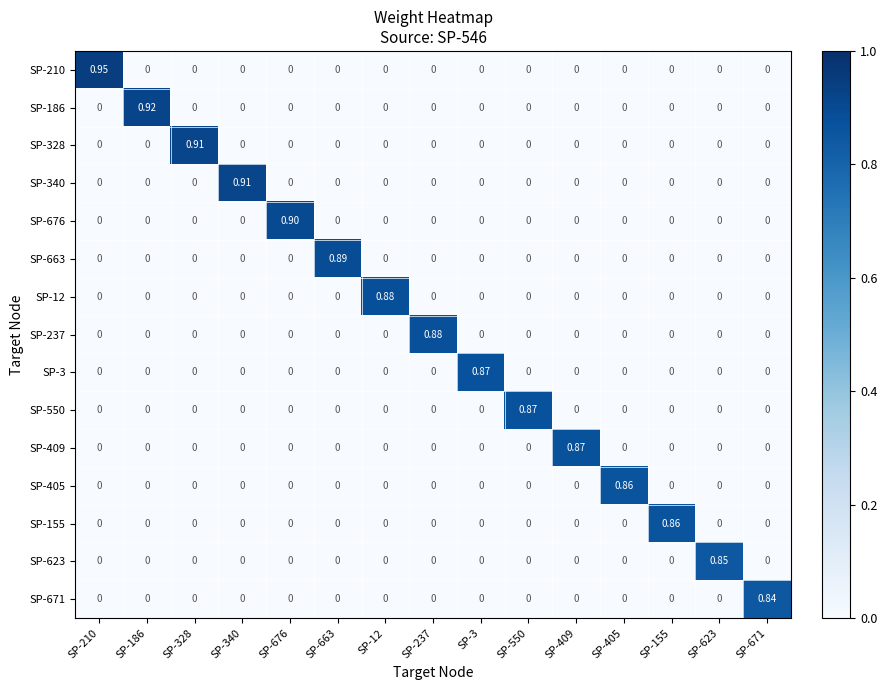

Is the value of SP-237 at SP-663 greater than the value of SP-155 at SP-155?

No